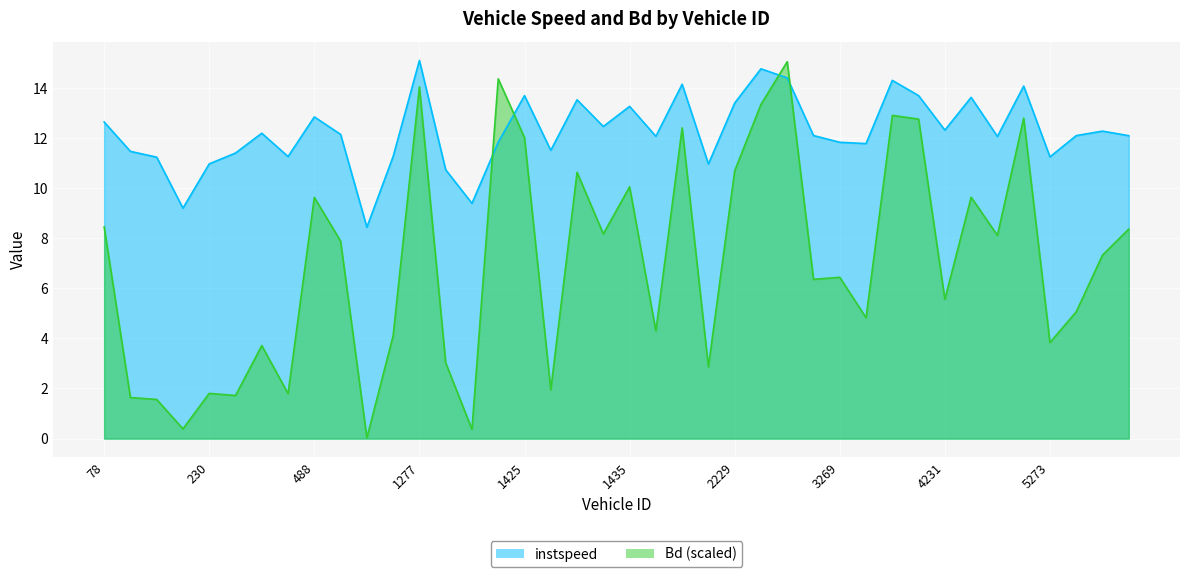

What is the total value across all series at 80.0?

13.1